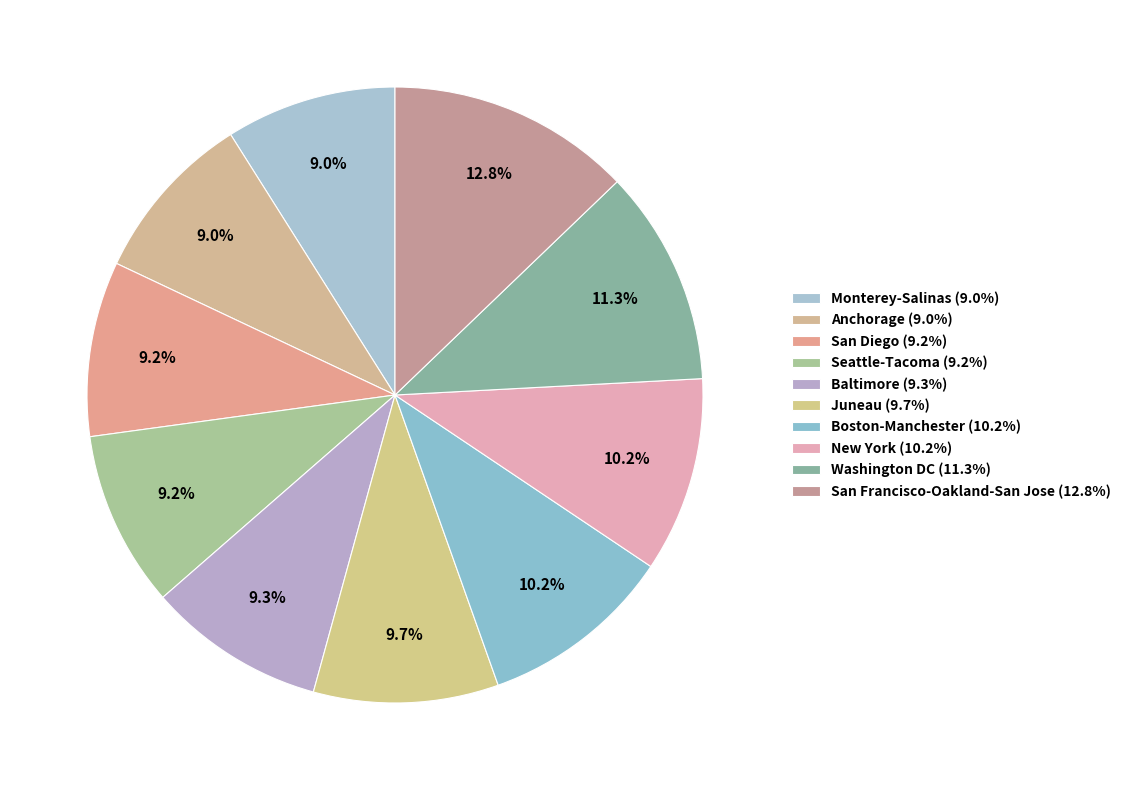

Count the number of slices in the pie.

10